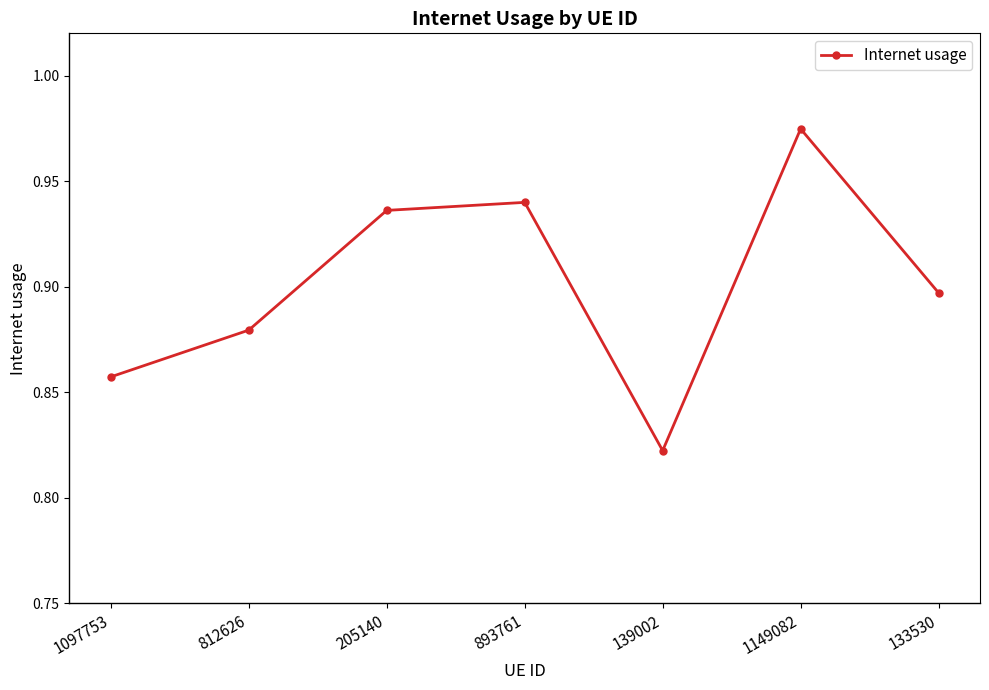

Where is the first local maximum?

893761